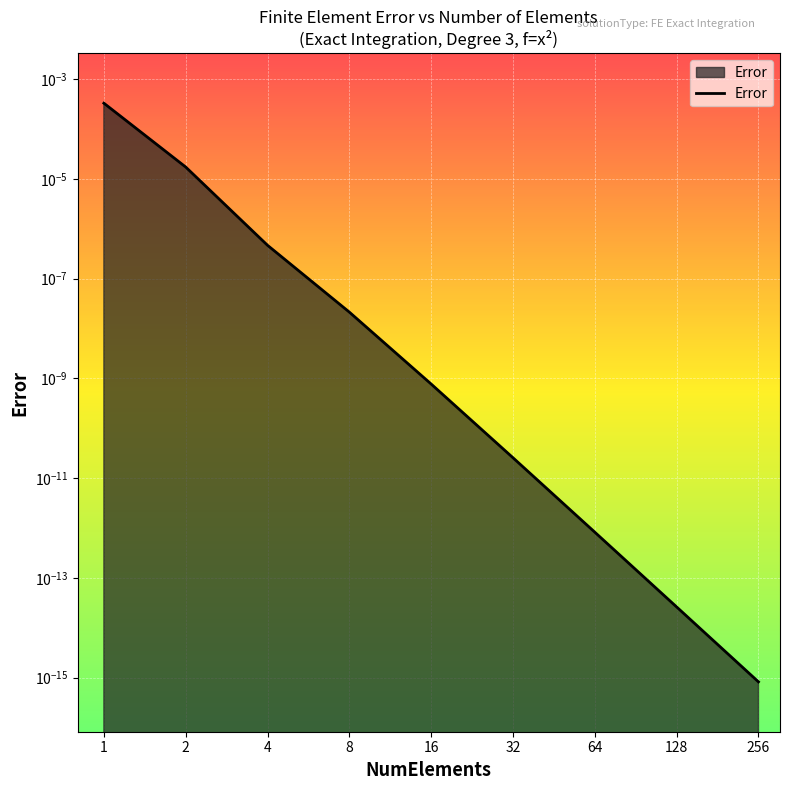

List the labels in order of value, smallest first.

256, 128, 64, 32, 16, 8, 4, 2, 1